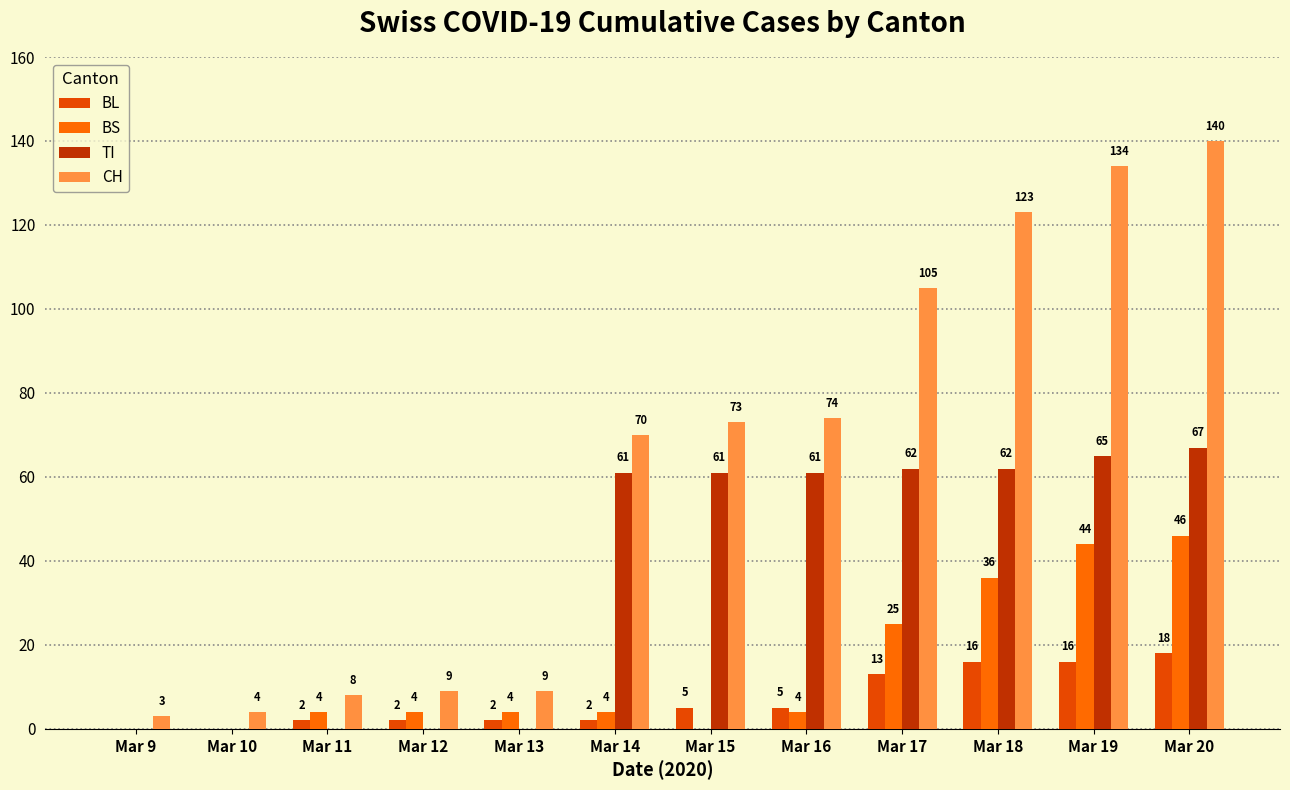

What is the sum of the TI values at Mar 17 and Mar 9?

62